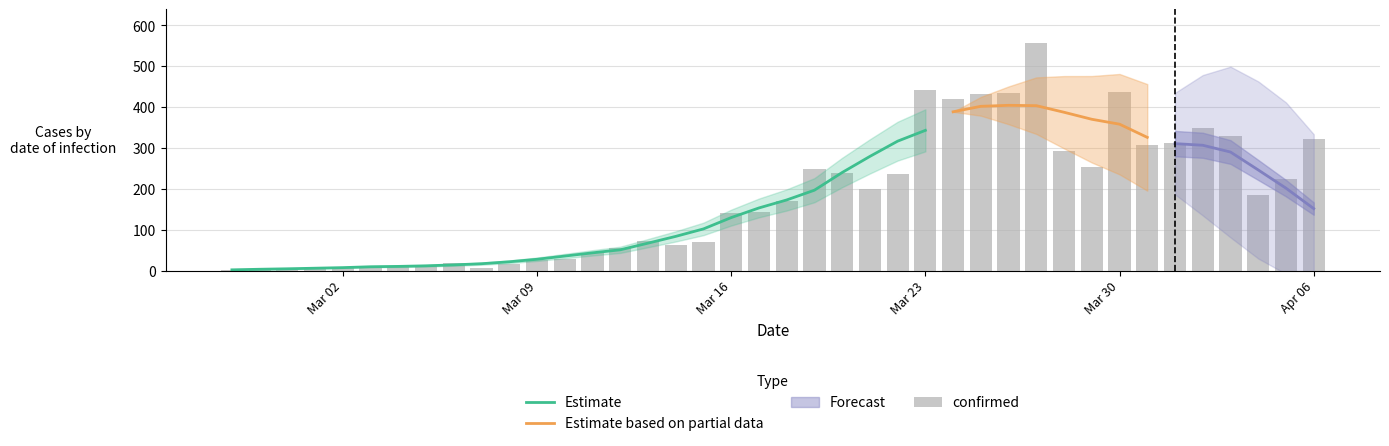

What is the highest value of the Estimate series?

343.1